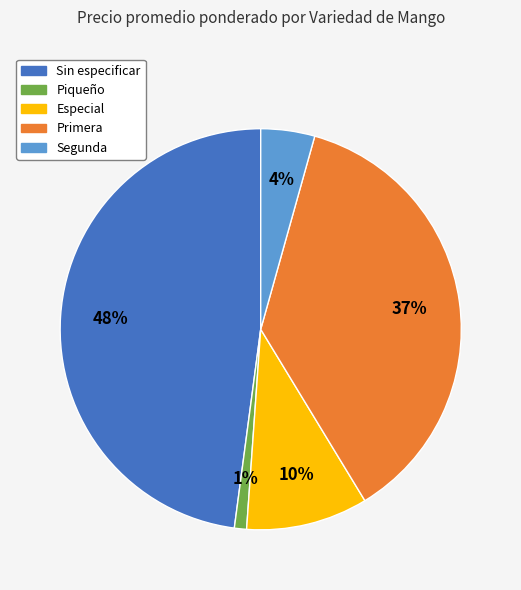

To the nearest percent, what is the difference between the largest and smallest slice percentages?

47%